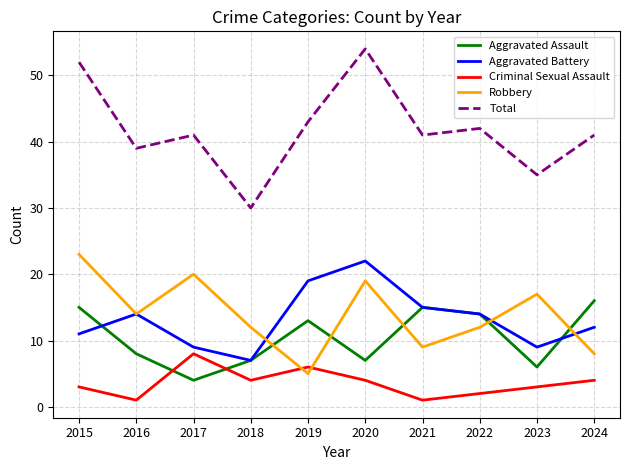

Rank the series by their maximum value, from lowest to highest.

Criminal Sexual Assault, Aggravated Assault, Aggravated Battery, Robbery, Total